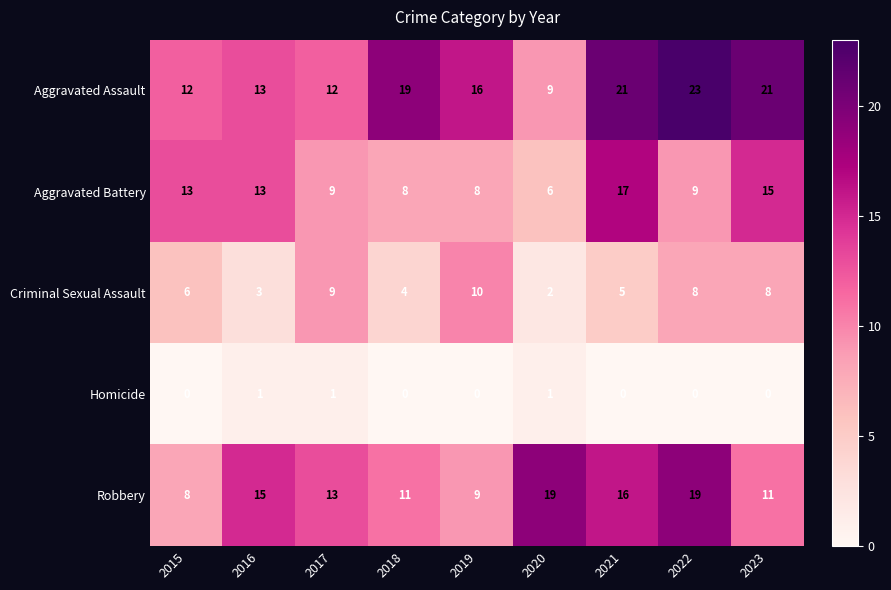

List the series in order of their peak value, lowest first.

Homicide, Criminal Sexual Assault, Aggravated Battery, Robbery, Aggravated Assault